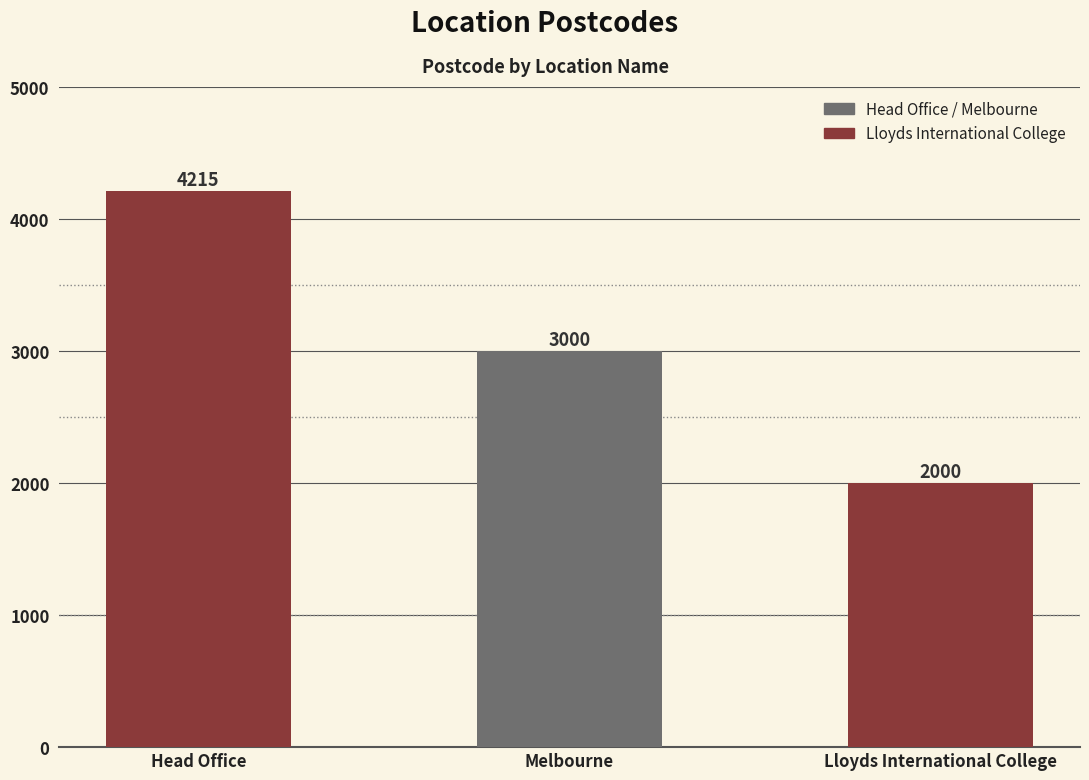

The chart shows a value of 1110 at Melbourne. True or false?

False